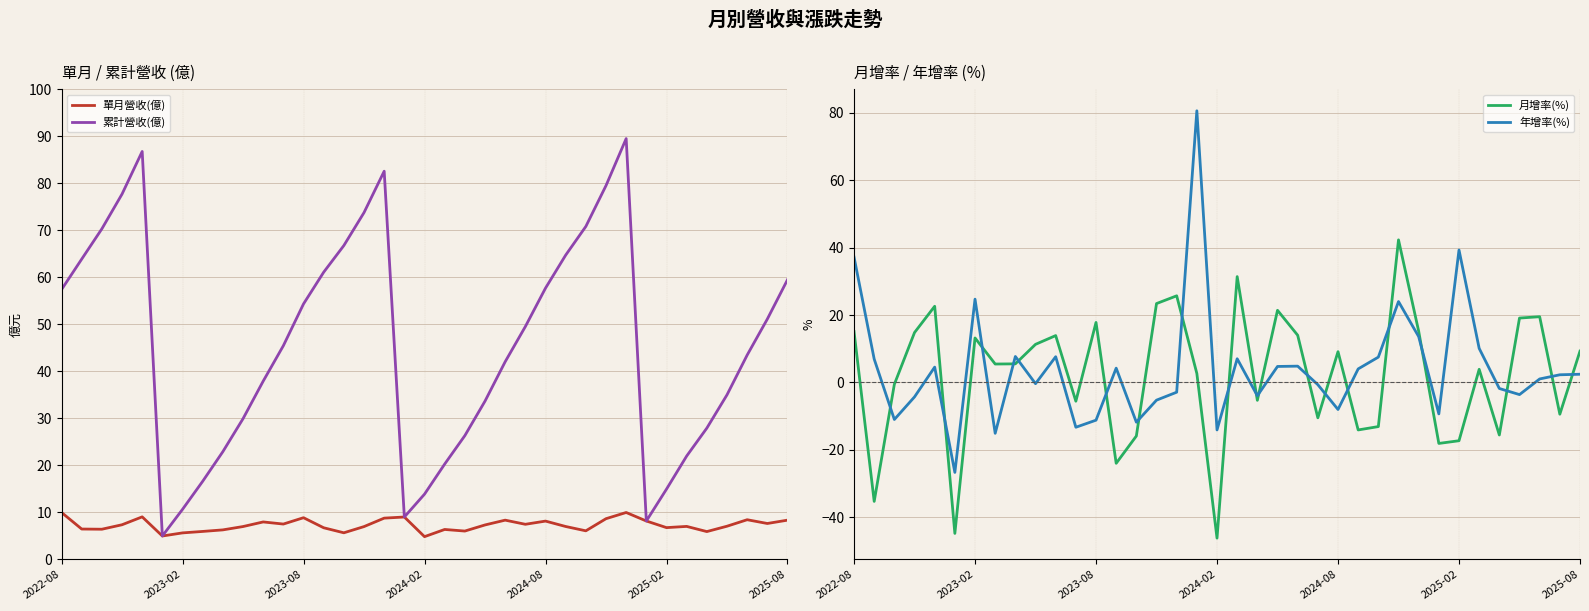

At how many categories does at least one series exceed 51?

18